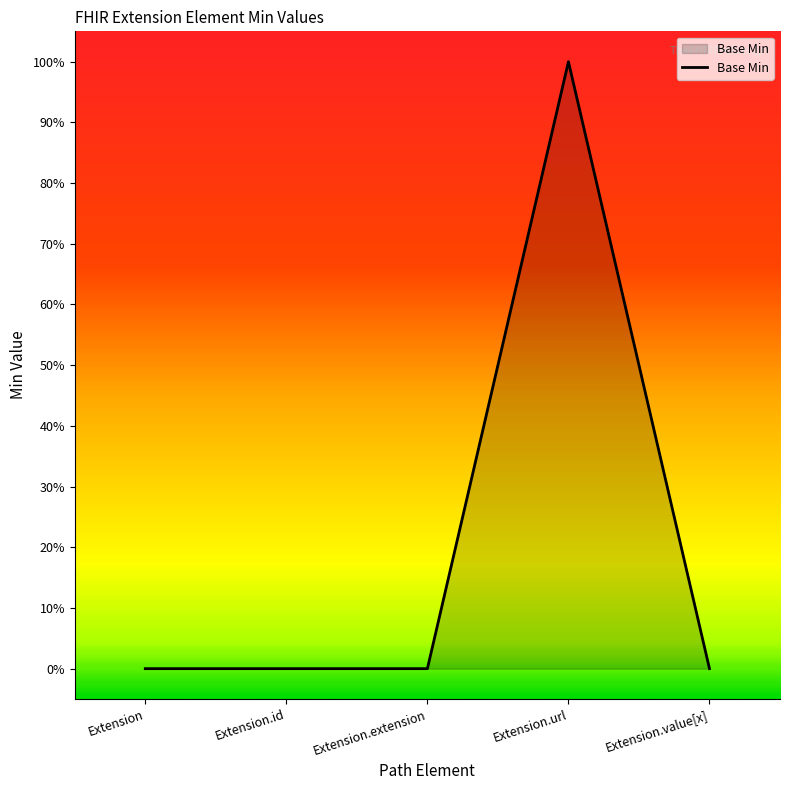

Does the chart have visible grid lines?

No